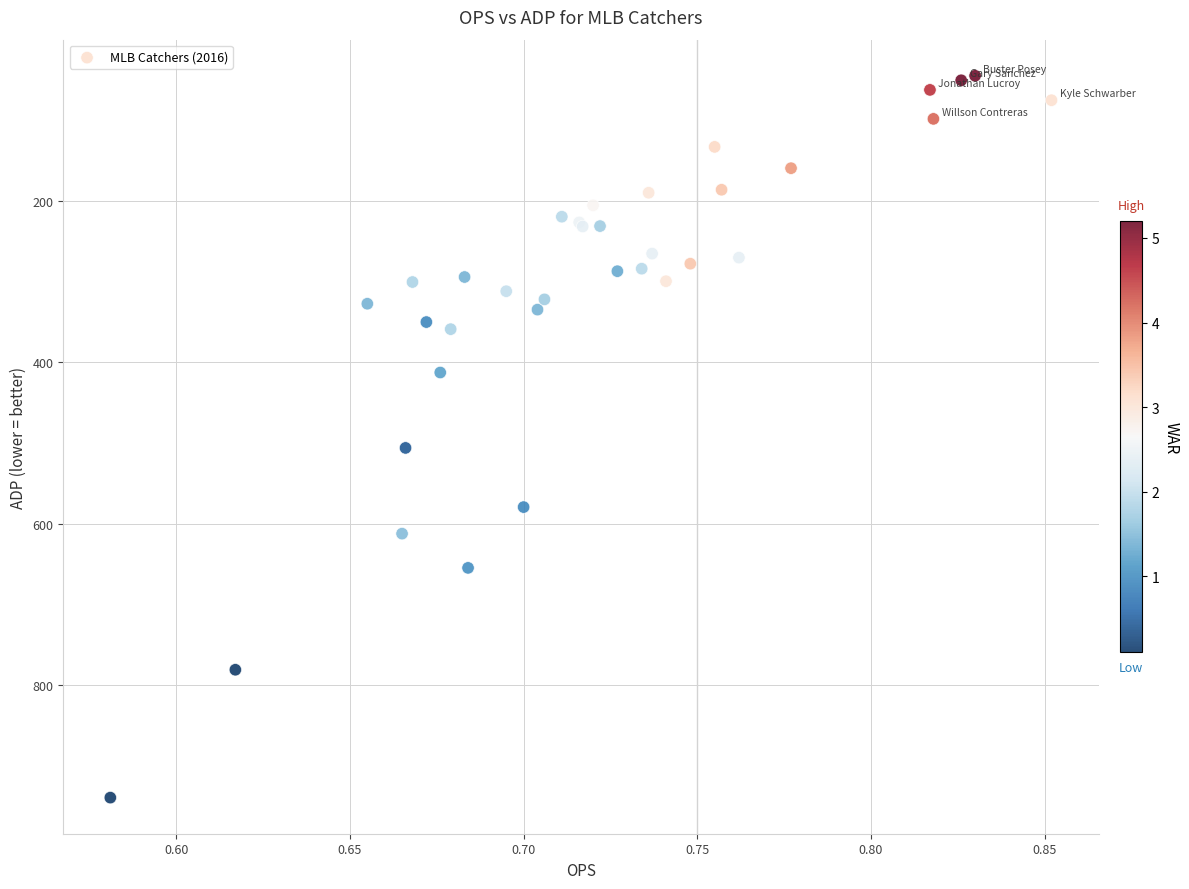

What Y value in the scatter plot is closest to 492?

506.0